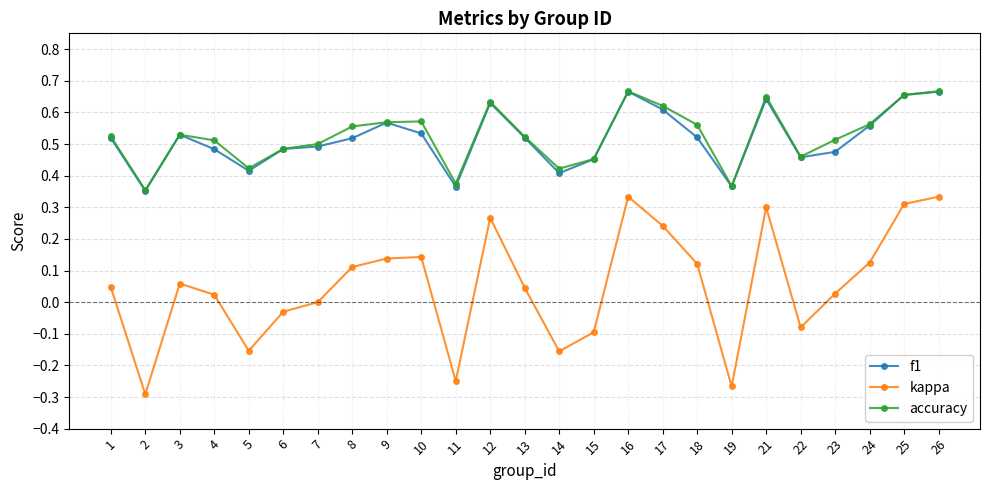

Which series has the largest total across all categories?

accuracy